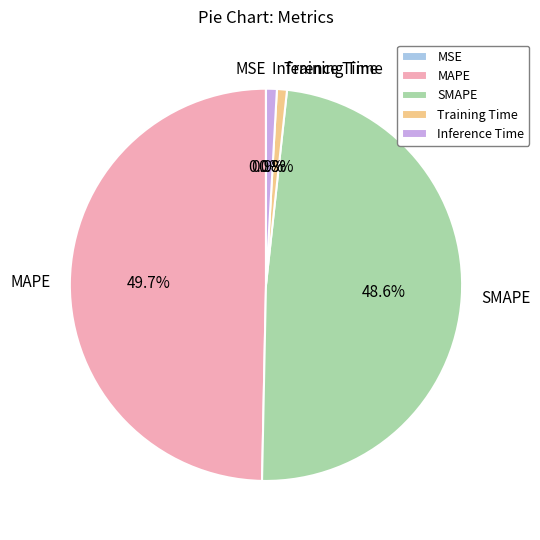

What is the largest slice in the pie chart?

MAPE